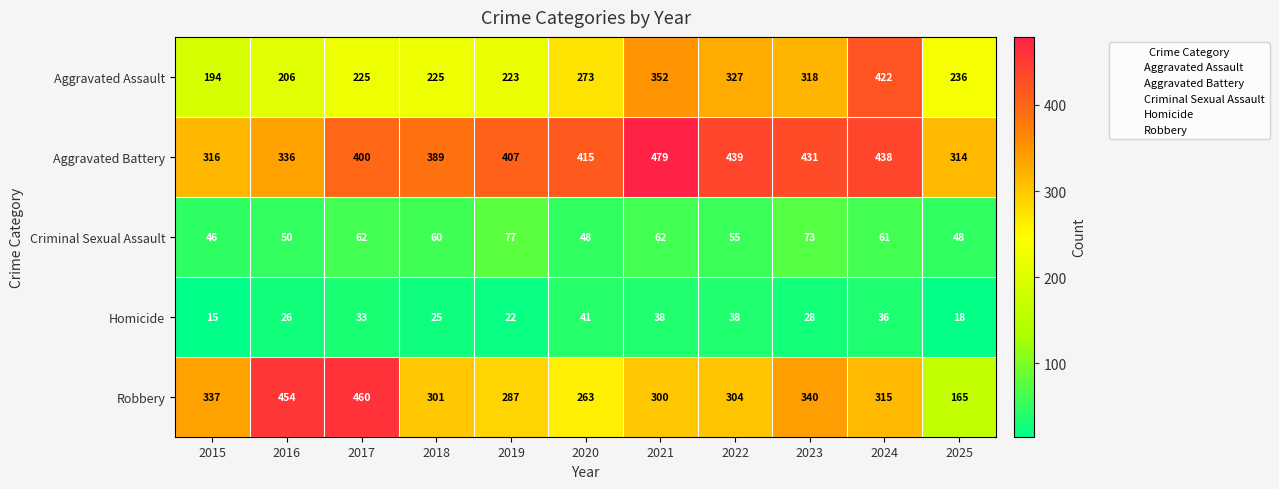

Where is Aggravated Battery nearest to the value 396?

2017